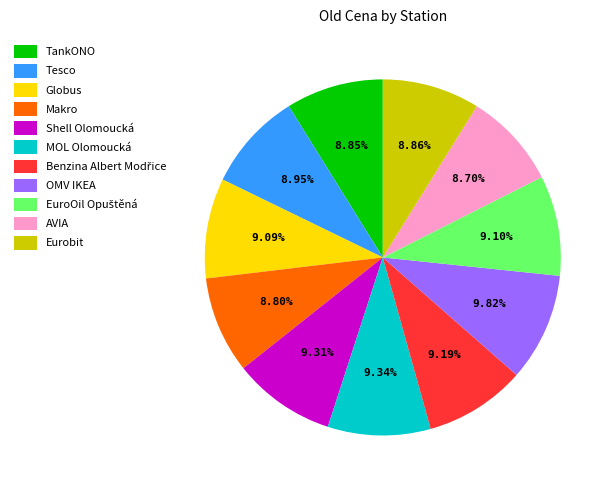

Is it true that OMV IKEA is 10% of the pie?

True